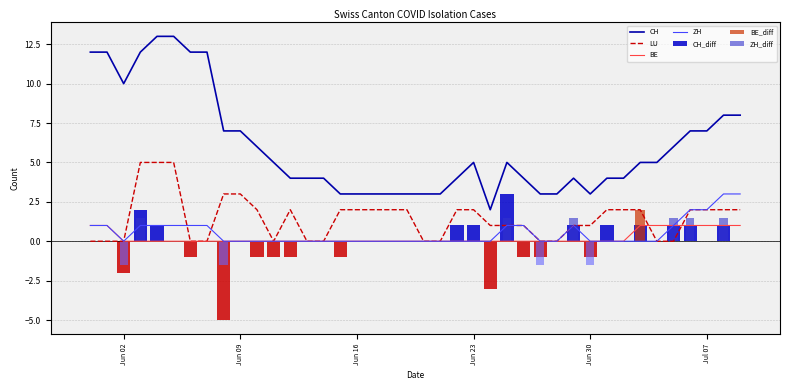

What is the highest value of the CH series?

13